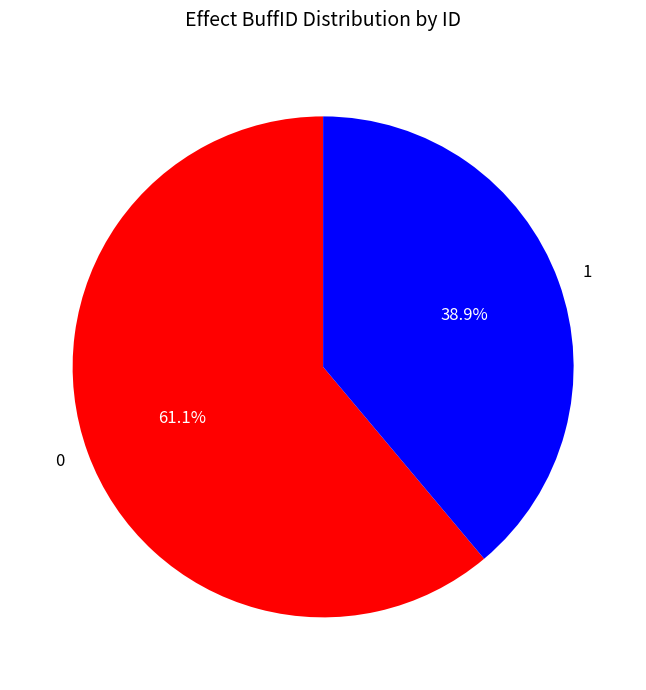

To the nearest percent, what portion does 1 represent?

39%